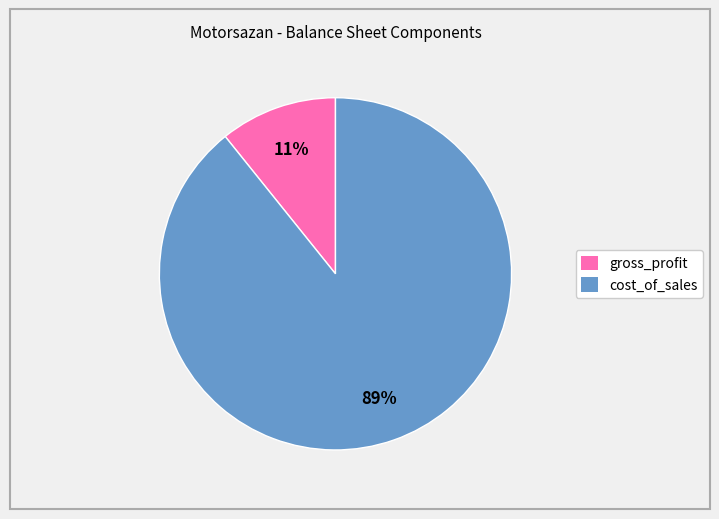

To the nearest percent, what is the difference between the largest and smallest slice percentages?

78%